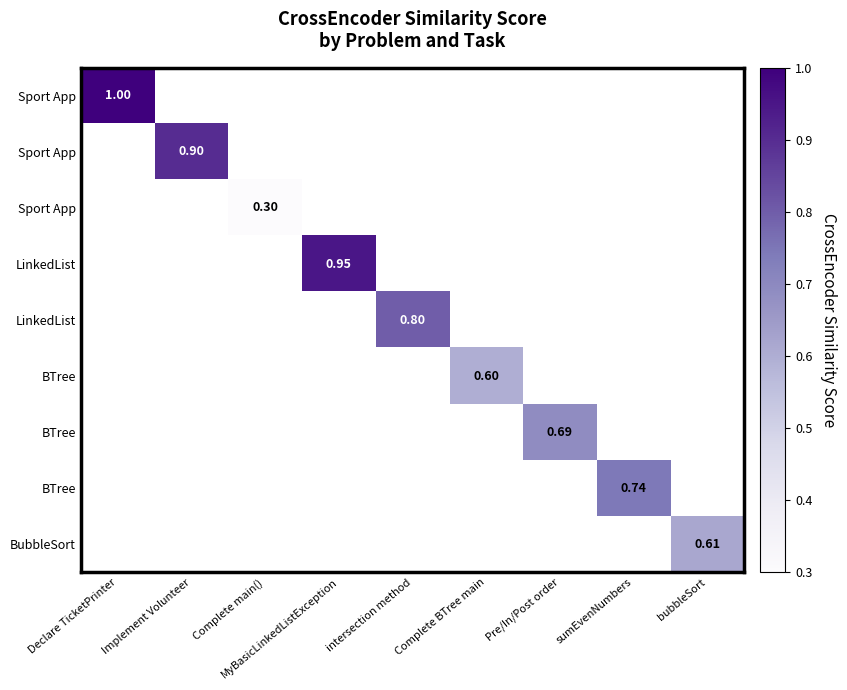

Which category has the highest value across all series?

Declare TicketPrinter